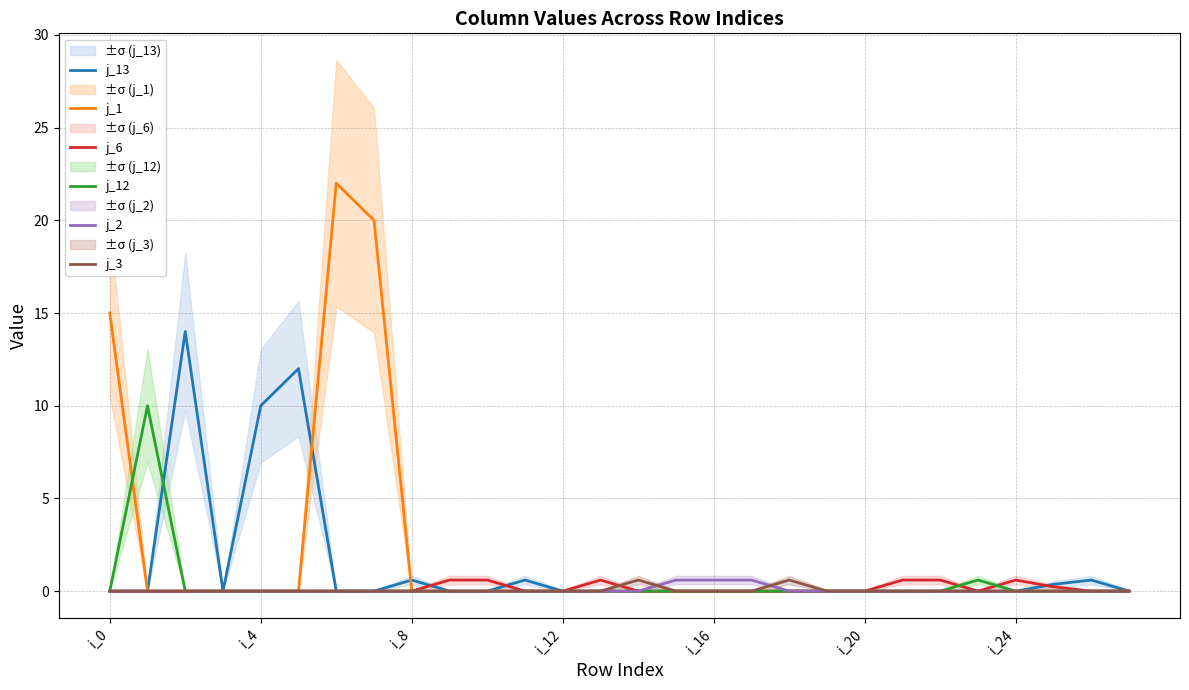

Does the chart display data point markers on the line(s)?

No